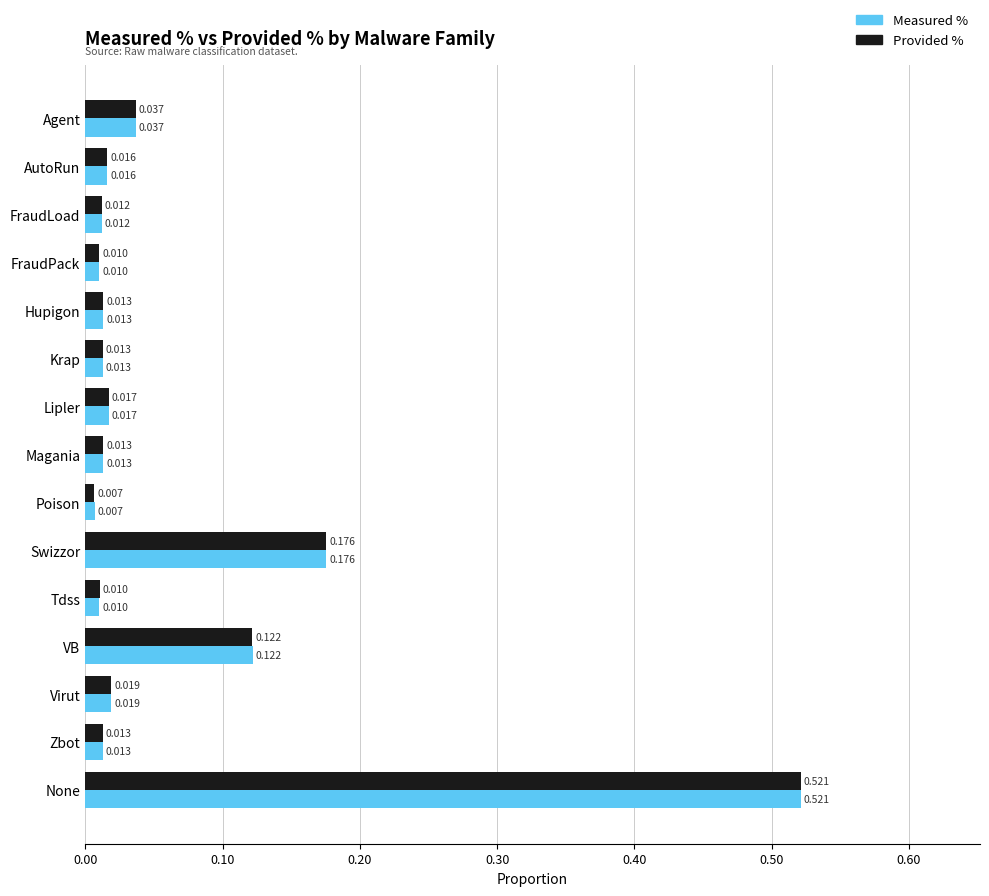

Where is Measured % nearest to the value 0?

Poison